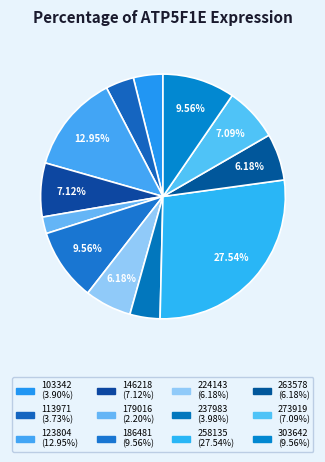

Count the number of slices in the pie.

12